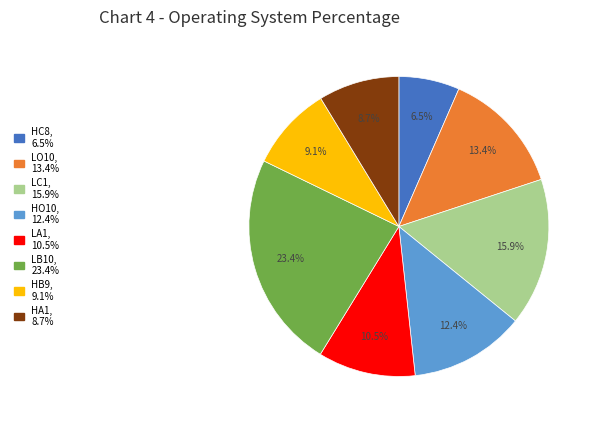

What is the total percentage of HB9 and HO10?

21.5%